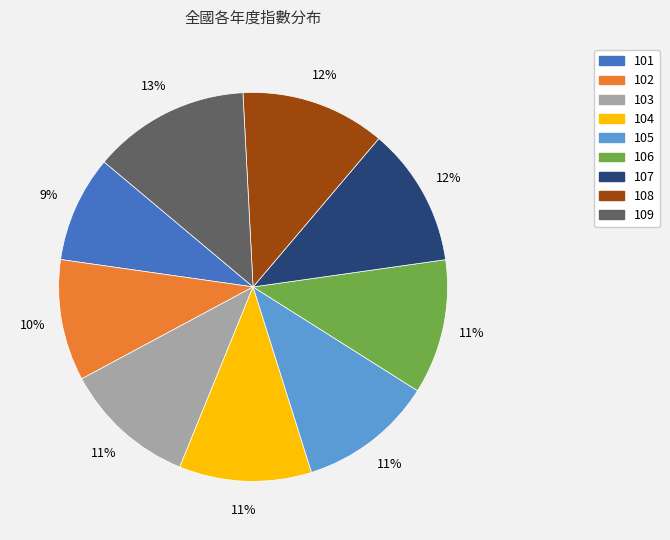

What is the largest slice in the pie chart?

109